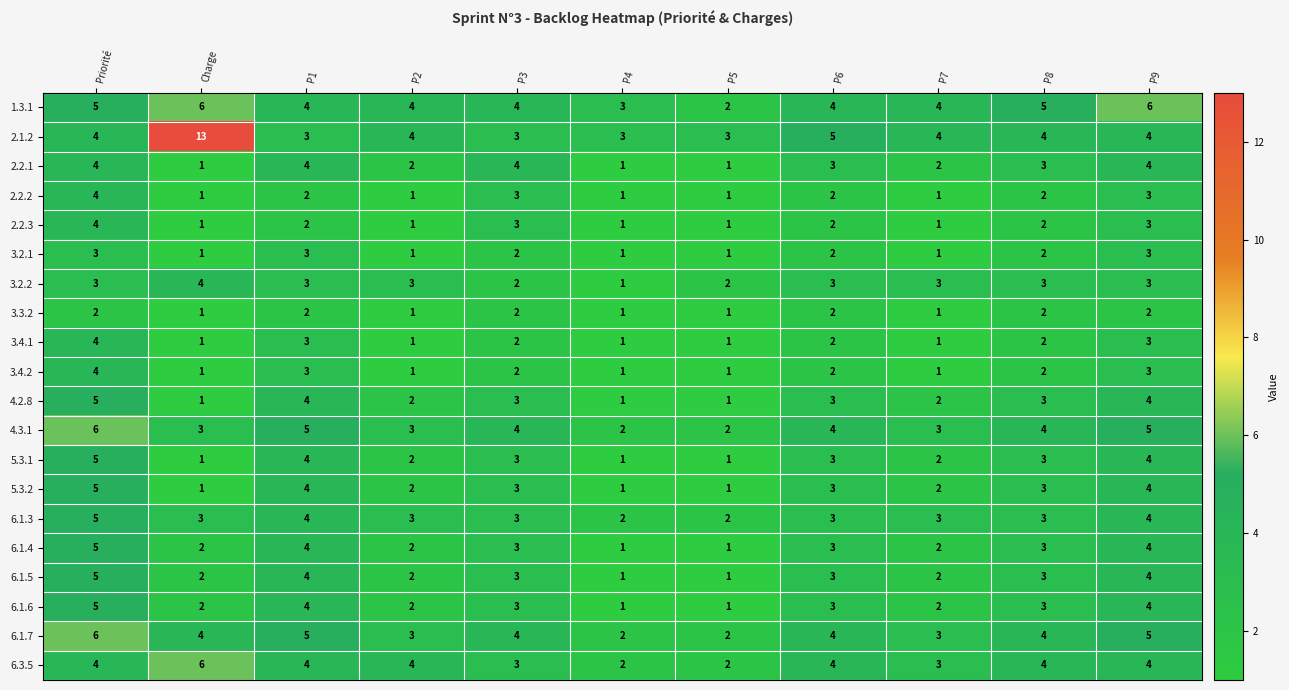

What is the sum of all 2.2.1 values?

29